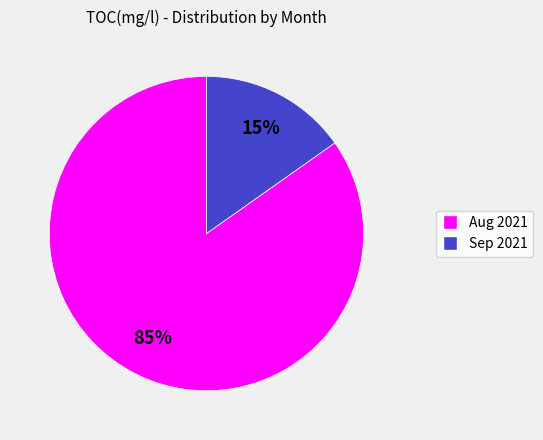

To the nearest percent, what is the difference between the largest and smallest slice percentages?

70%